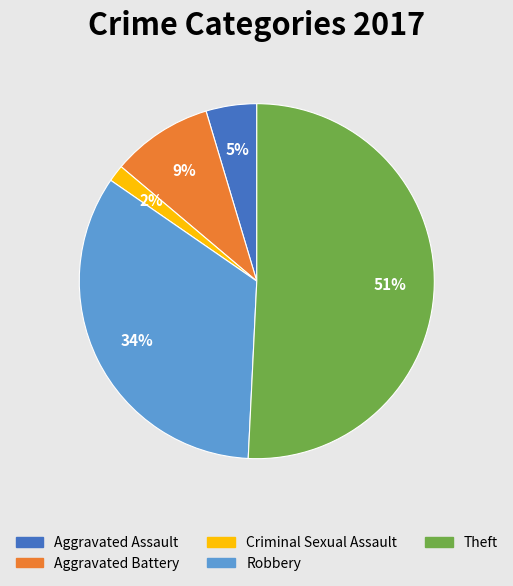

To the nearest percent, what is the average slice percentage?

20%